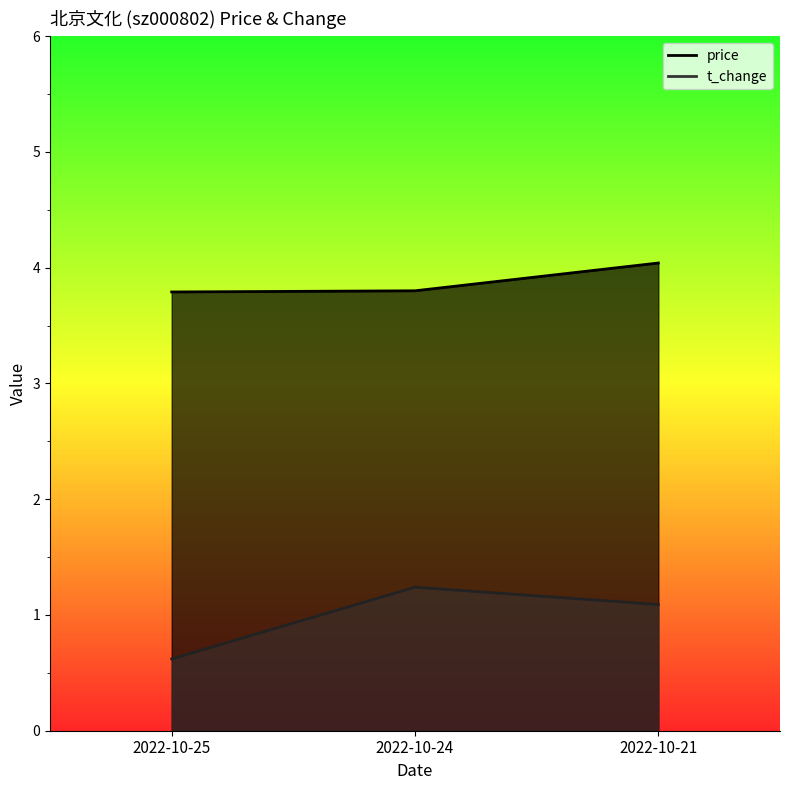

Does the chart display data point markers on the line(s)?

No